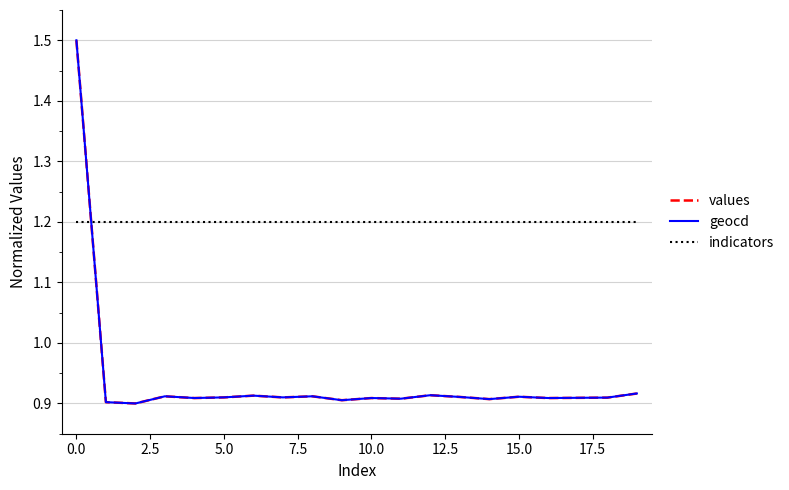

What is the maximum value shown in the chart?

1.5